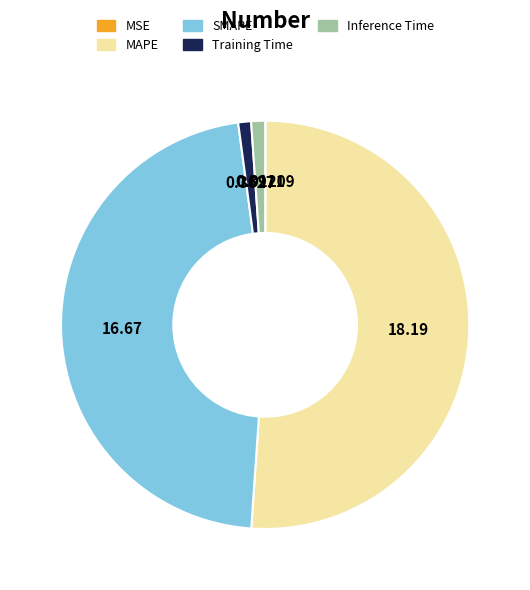

What is the largest slice in the pie chart?

MAPE